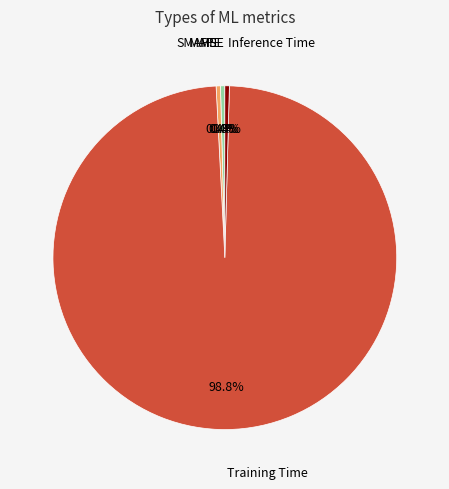

Does any single category account for the majority?

Yes